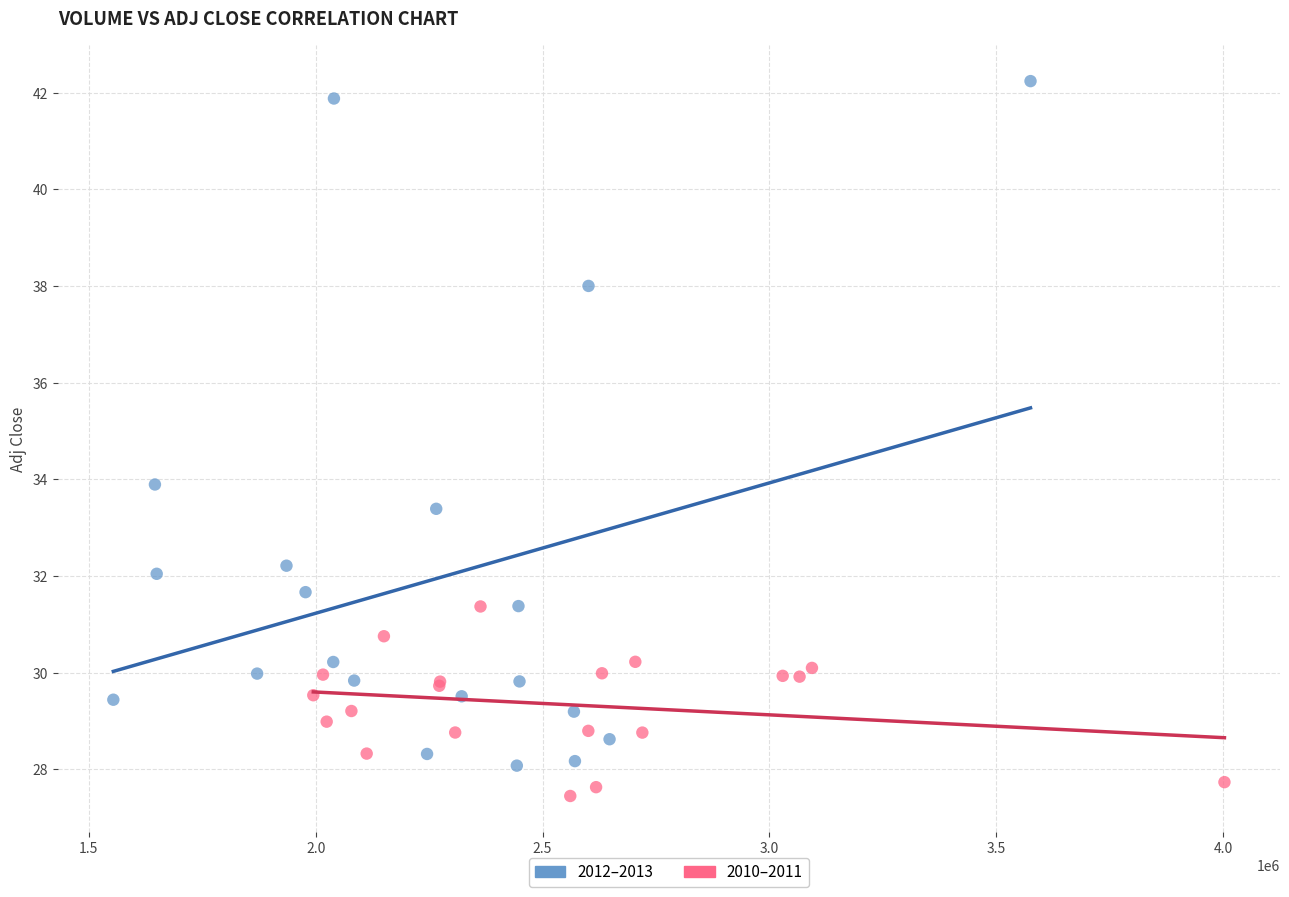

Which series contains the lowest Y value?

2010–2011